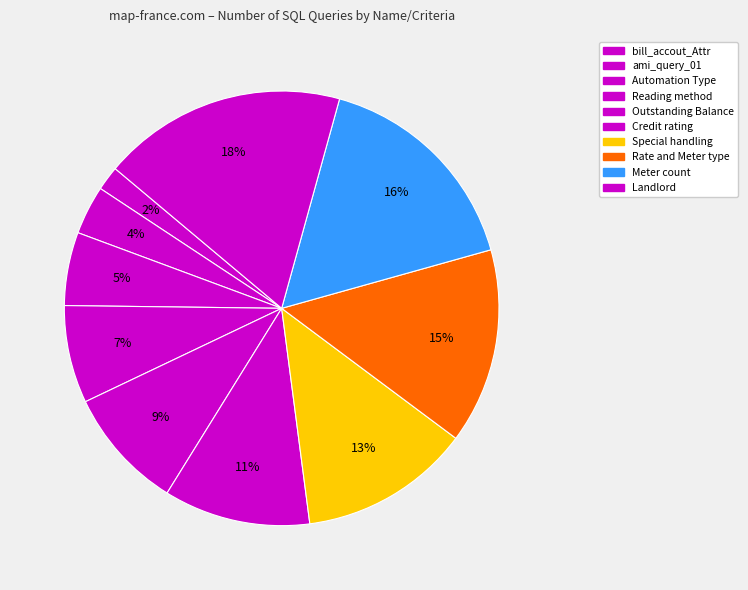

To the nearest percent, what is the average slice percentage?

10%